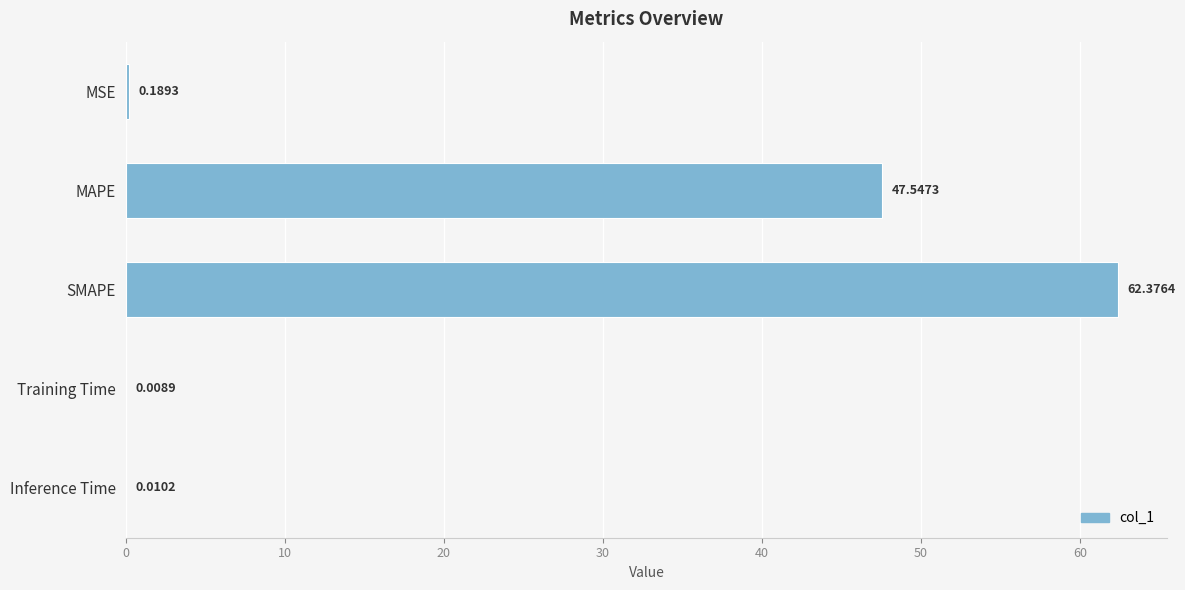

What is the sum of all values?

110.1